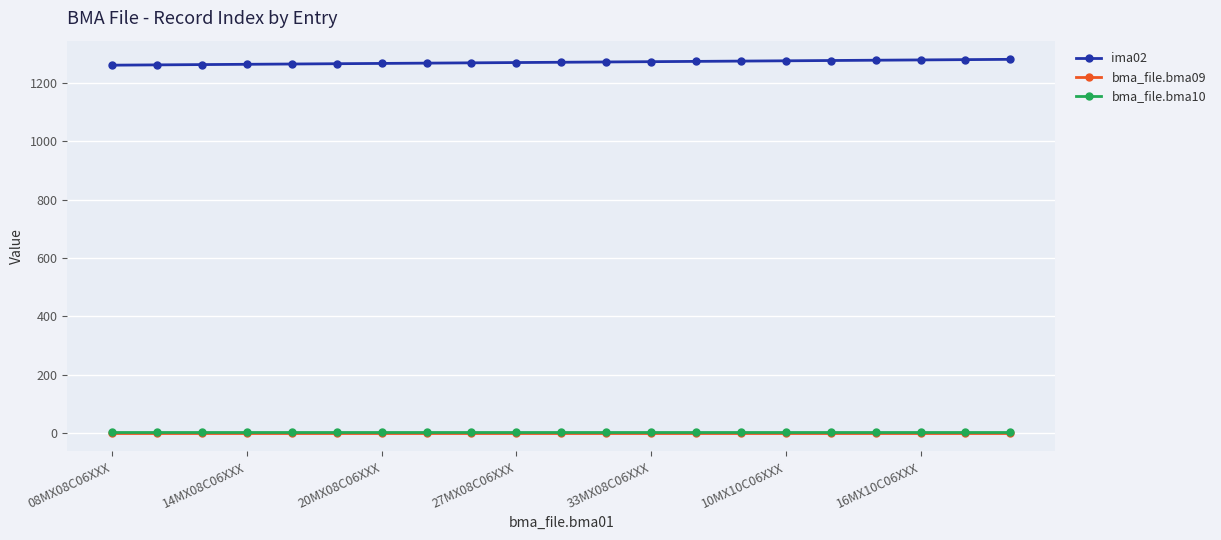

True or false: bma_file.bma10 and ima02 intersect in this chart.

False